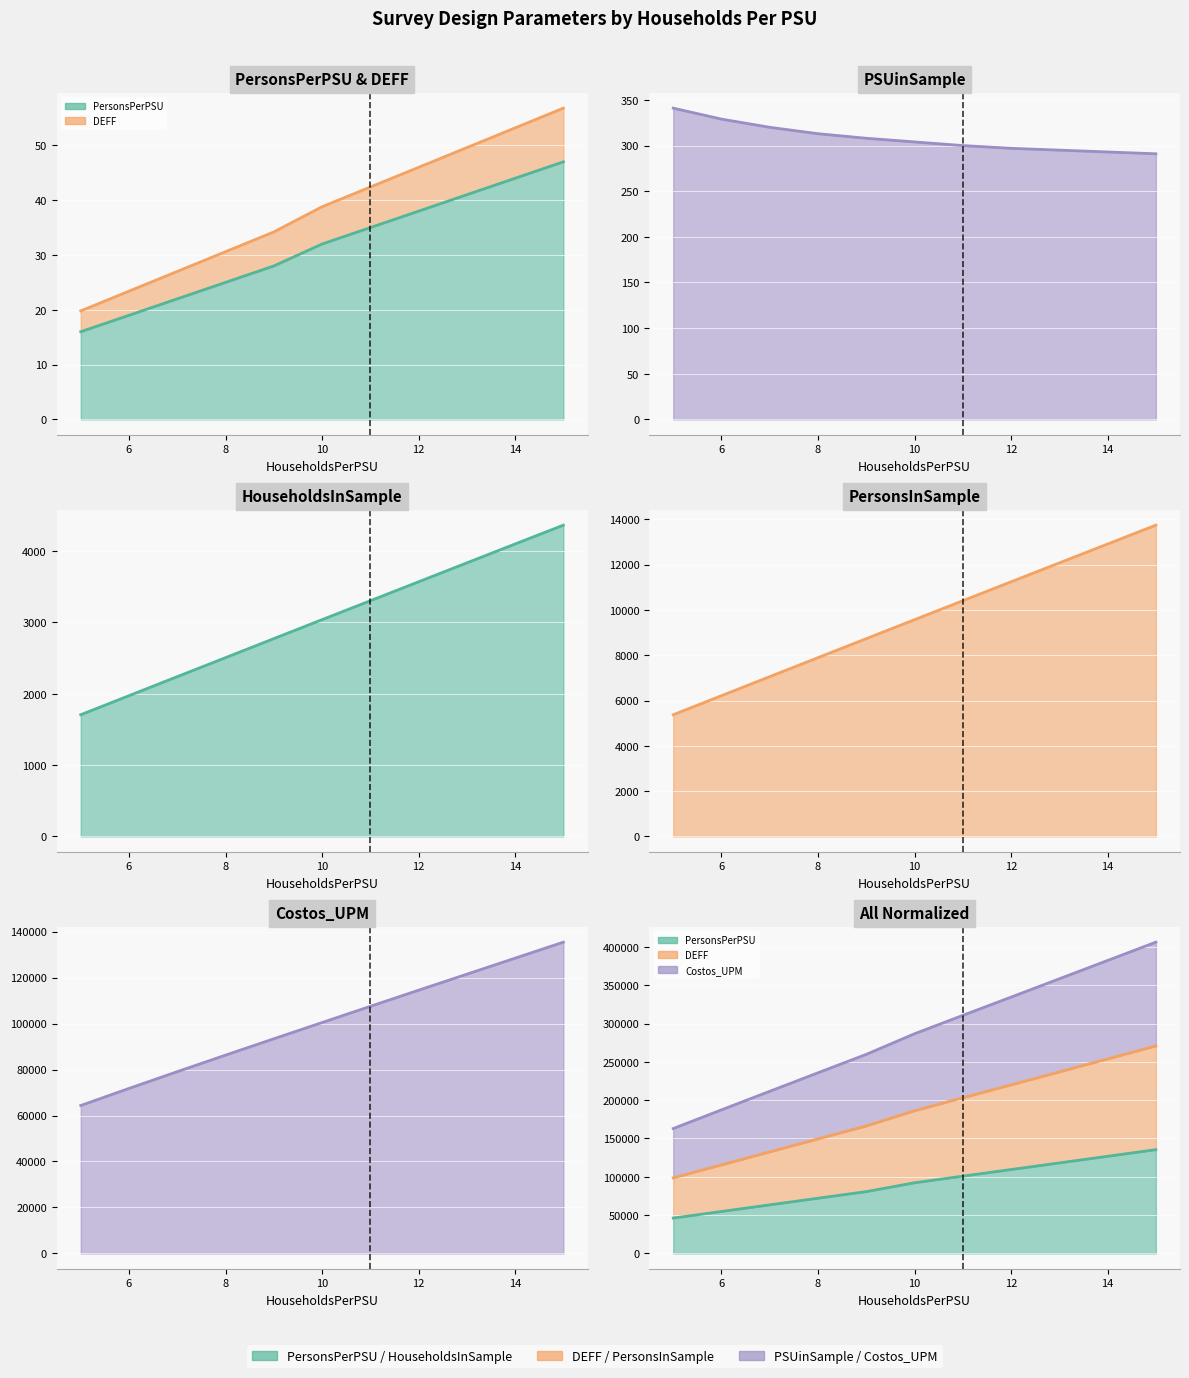

True or false: Costos_UPM and PersonsInSample intersect in this chart.

False